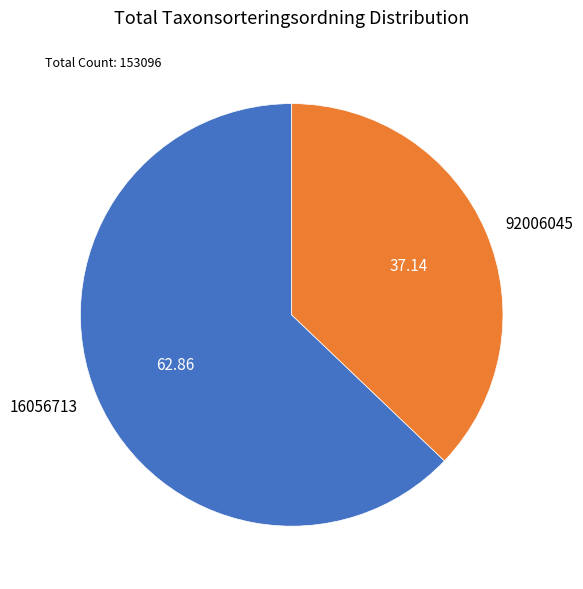

Approximately how many times larger is the value at 16056713 compared to 92006045?

1.7